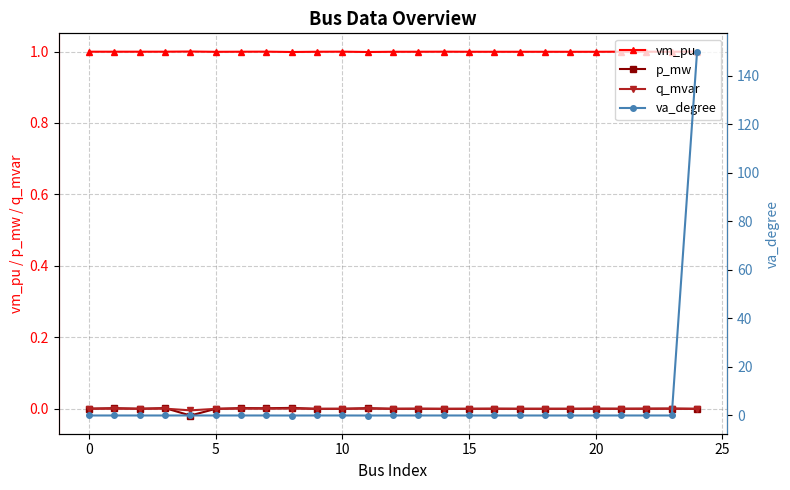

True or false: q_mvar has more than 2 points higher than both neighbors.

True